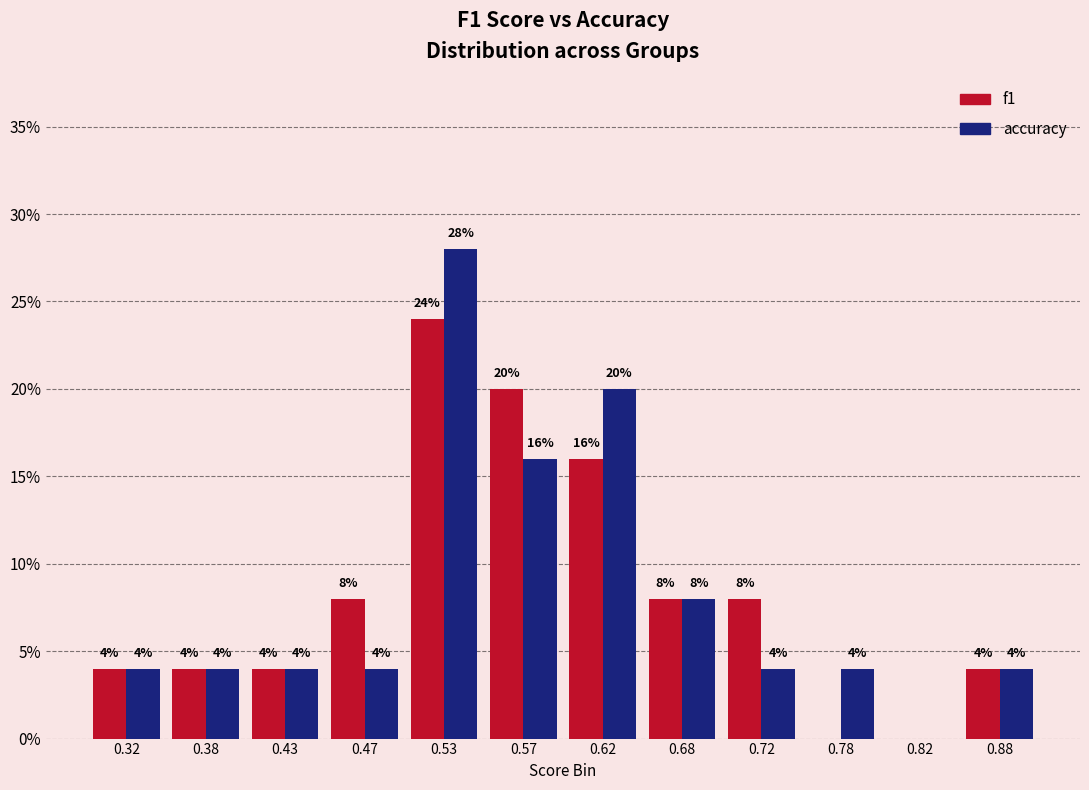

Reading right to left, extract all data points from this chart.

f1: 0.88=4.0	0.82=0.0	0.78=0.0	0.72=8.0	0.68=8.0	0.62=16.0	0.57=20.0	0.53=24.0	0.47=8.0	0.43=4.0	0.38=4.0	0.32=4.0
accuracy: 0.88=4.0	0.82=0.0	0.78=4.0	0.72=4.0	0.68=8.0	0.62=20.0	0.57=16.0	0.53=28.0	0.47=4.0	0.43=4.0	0.38=4.0	0.32=4.0